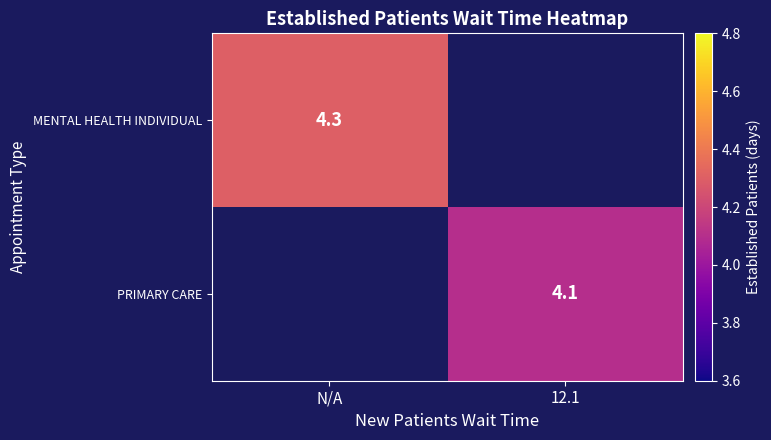

Is it true that MENTAL HEALTH INDIVIDUAL equals 7.0 at N/A?

False